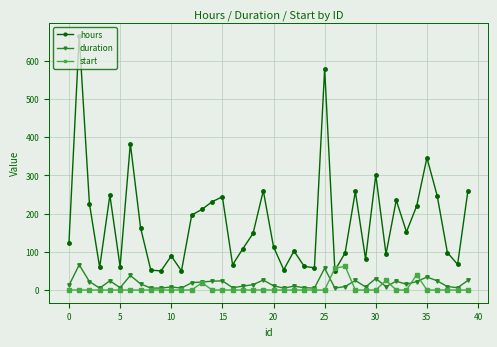

True or false: hours and duration cross at least once.

False